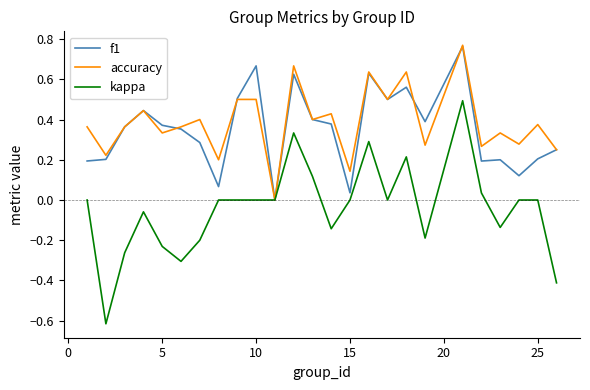

What is the maximum value for kappa?

0.5